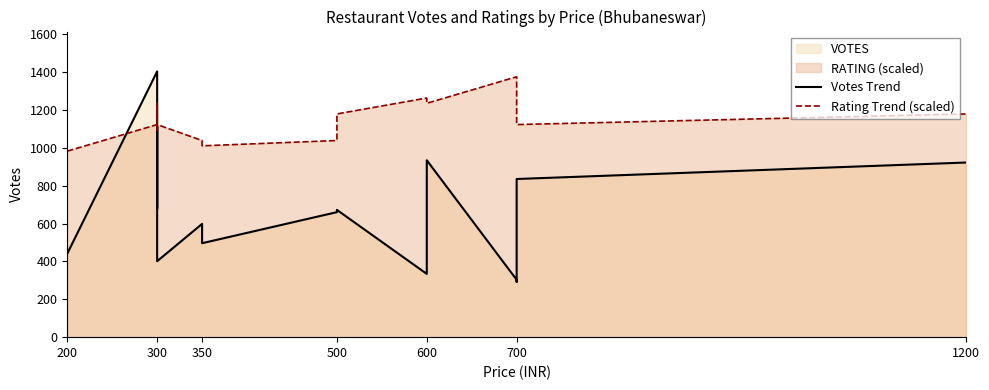

What is the difference between the highest and lowest values at 350?

440.2